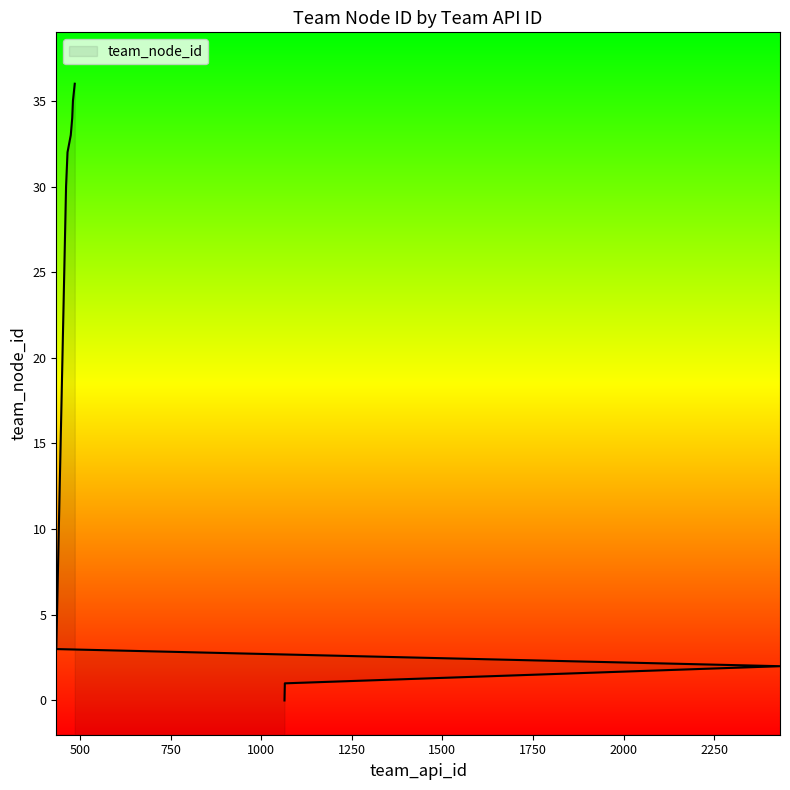

What is the change in value from 449 to 485?

+18